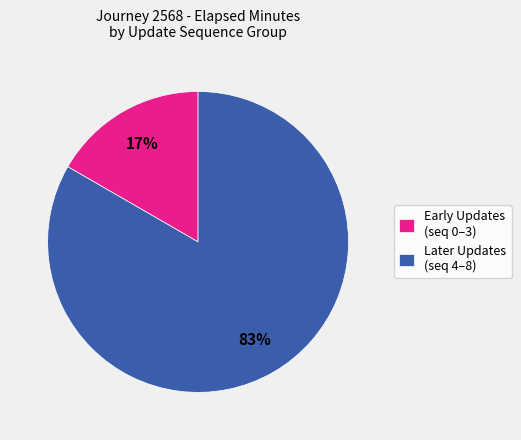

What is the largest slice in the pie chart?

Later Updates (seq 4–8)